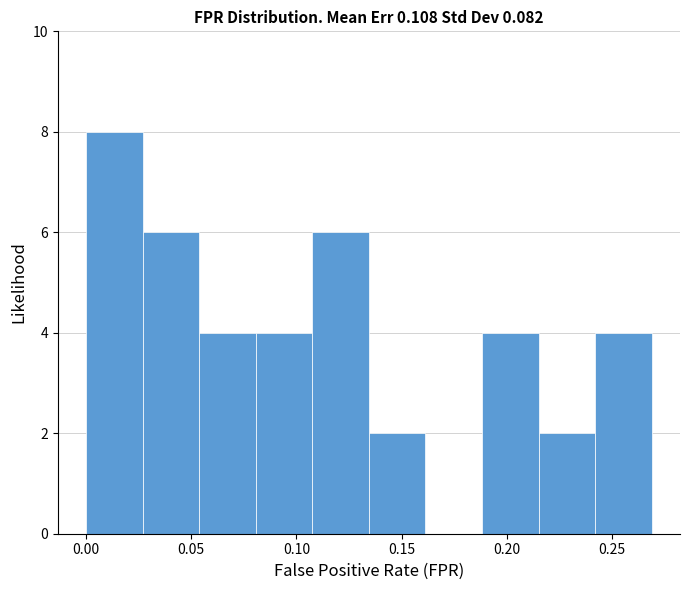

Reading left to right, list every bar in this chart as the range it spans on the x-axis followed by its height. Neither the bar edges nor the heights are printed on the chart, so give them approximately, as read against the axes.

0.000 to 0.025: 8
0.025 to 0.055: 6
0.055 to 0.080: 4
0.080 to 0.110: 4
0.110 to 0.135: 6
0.135 to 0.160: 2
0.160 to 0.190: 0
0.190 to 0.215: 4
0.215 to 0.240: 2
0.240 to 0.270: 4